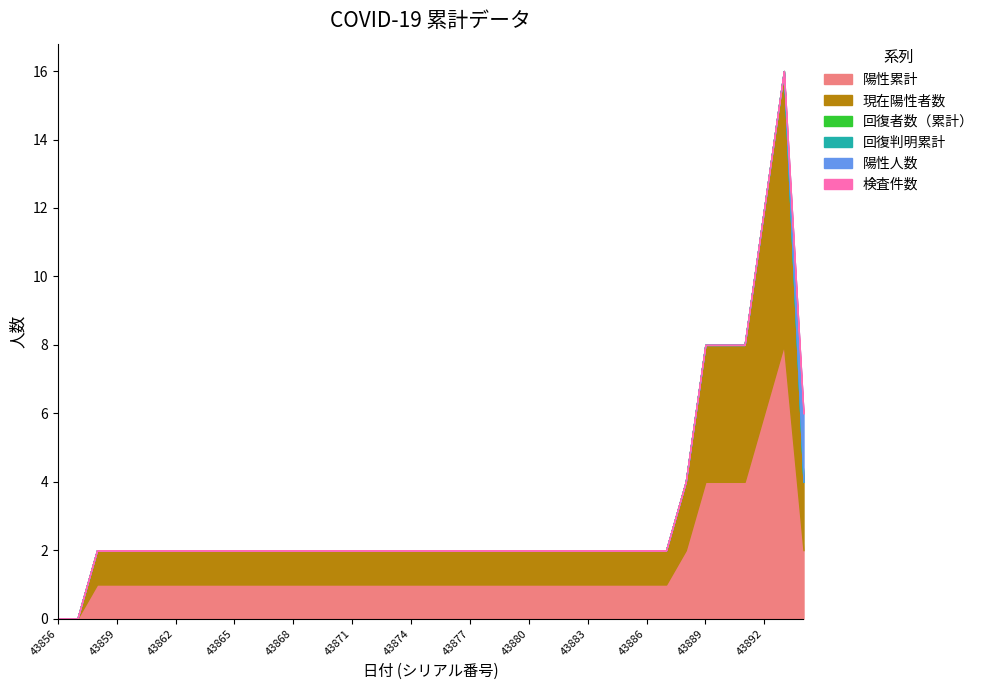

Which series changed the most between 43883 and 43893?

陽性累計